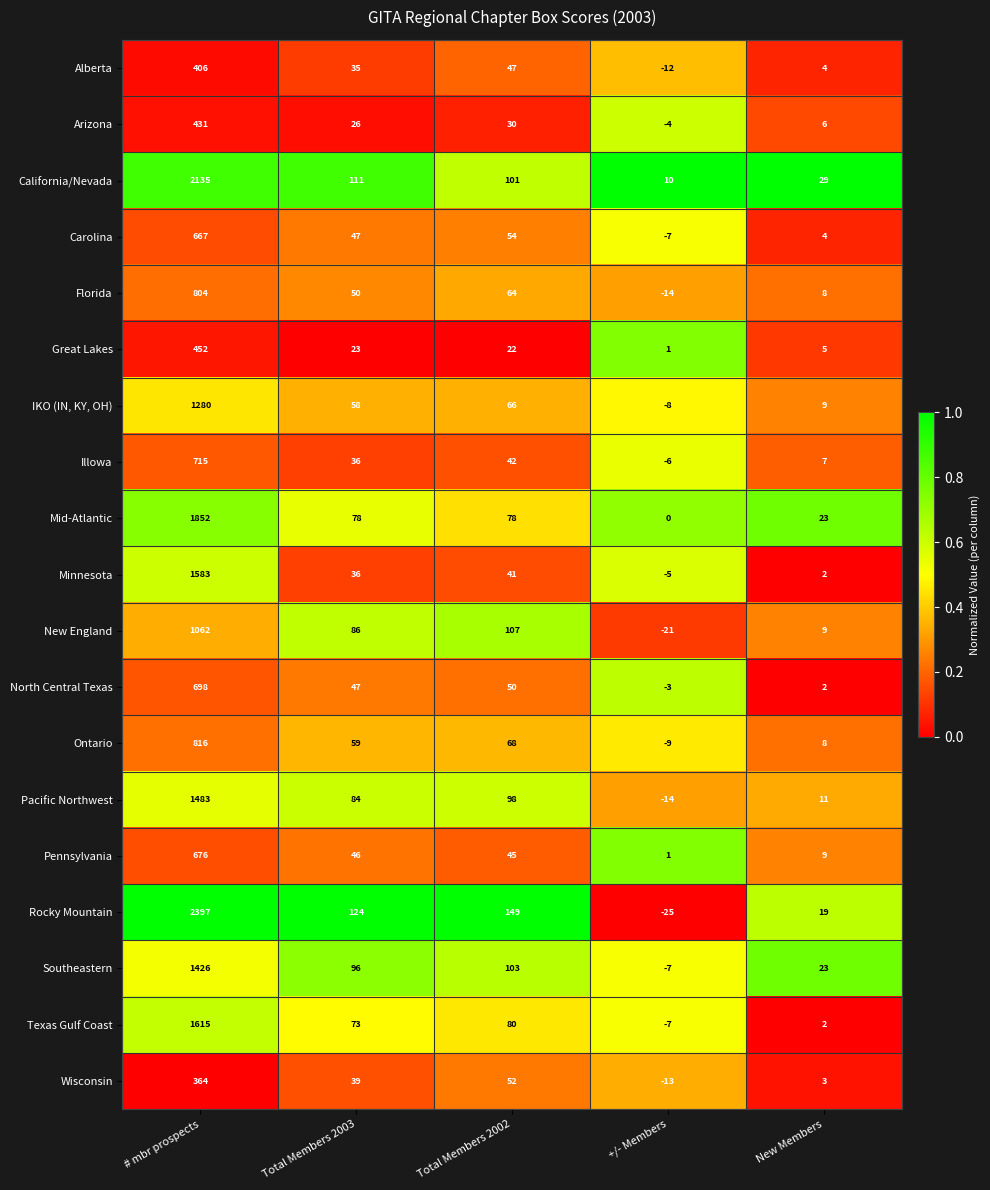

Rank the series by their maximum value, from lowest to highest.

Wisconsin, Alberta, Arizona, Great Lakes, Carolina, Pennsylvania, North Central Texas, Illowa, Florida, Ontario, New England, IKO (IN, KY, OH), Southeastern, Pacific Northwest, Minnesota, Texas Gulf Coast, Mid-Atlantic, California/Nevada, Rocky Mountain